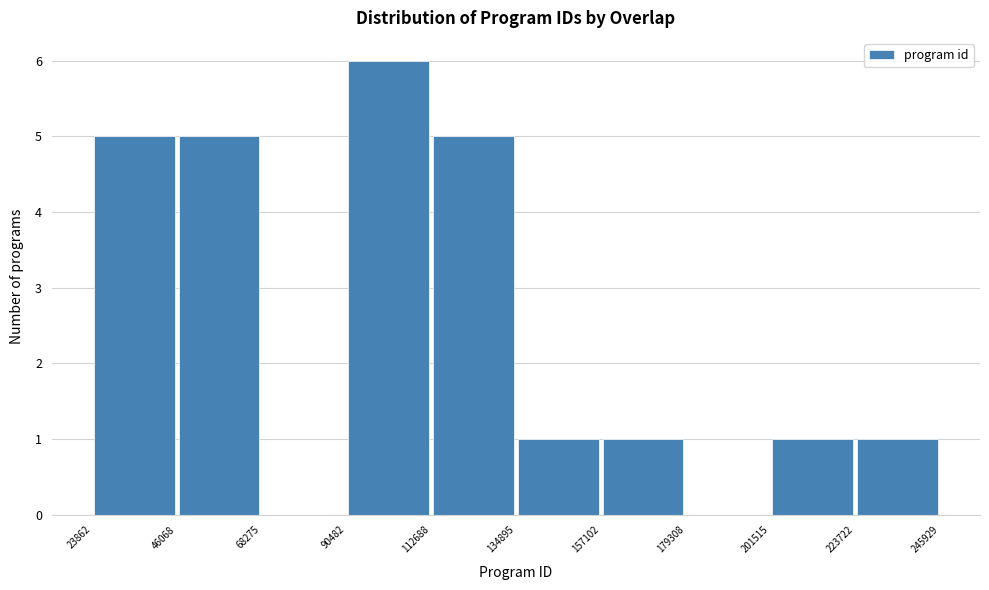

Reading left to right, transcribe this chart: for each bar, give the range it covers on the x-axis and its height. The values are not printed on the chart, so give them approximately, as read against the axis.

23862 to 46068: 5
46068 to 68275: 5
68275 to 90482: 0
90482 to 112688: 6
112688 to 134895: 5
134895 to 157102: 1
157102 to 179308: 1
179308 to 201515: 0
201515 to 223722: 1
223722 to 245929: 1